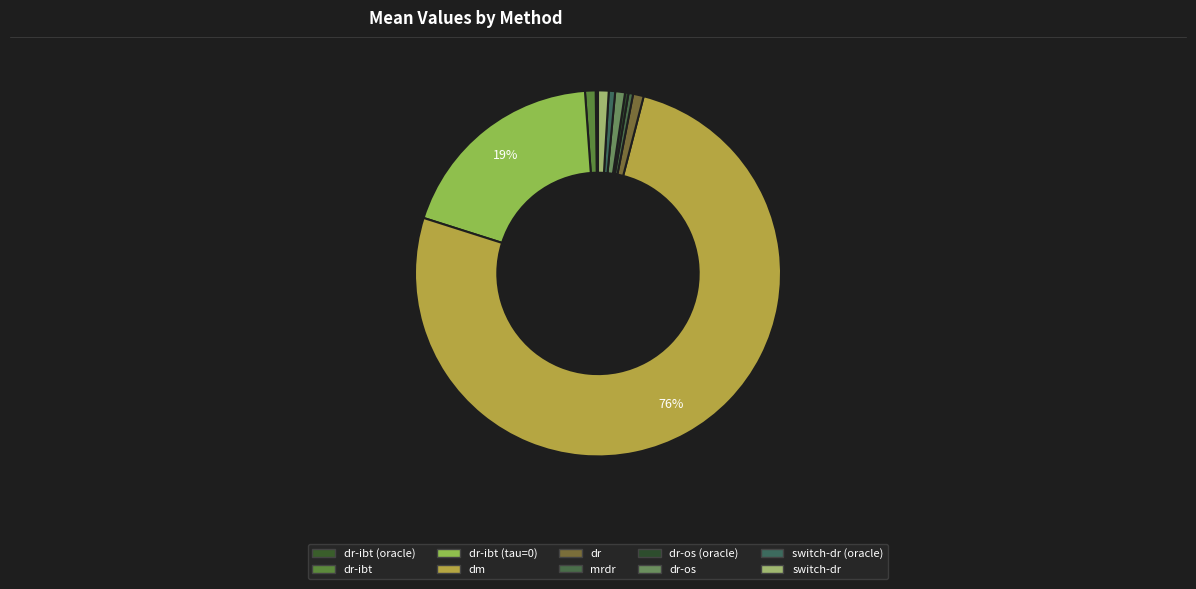

Do switch-dr and switch-dr (oracle) together represent more than half of the pie?

No